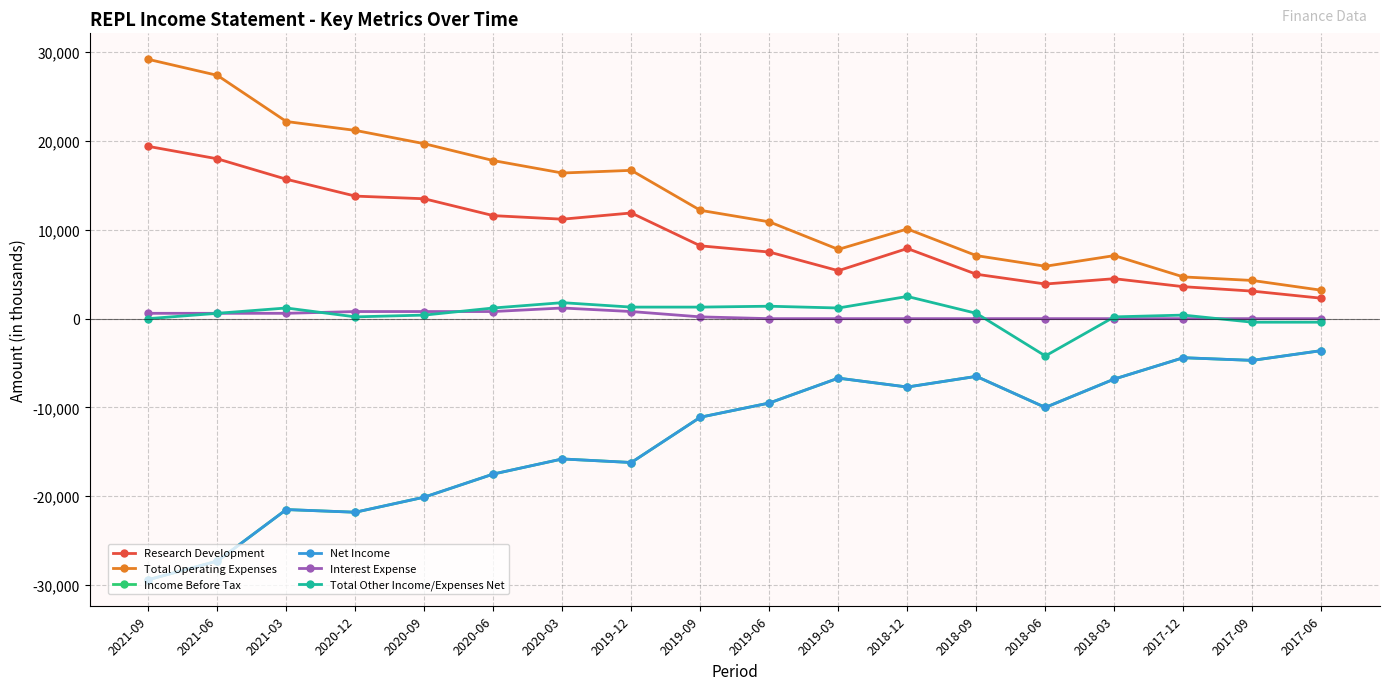

Is this an area chart (filled region under the line)?

No